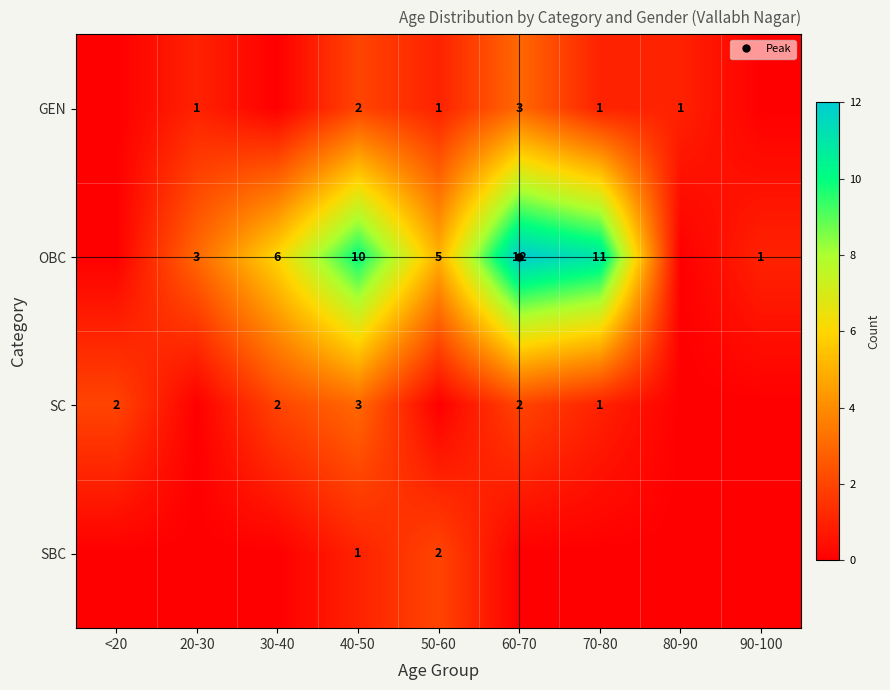

How many data points in OBC are less than 5?

4